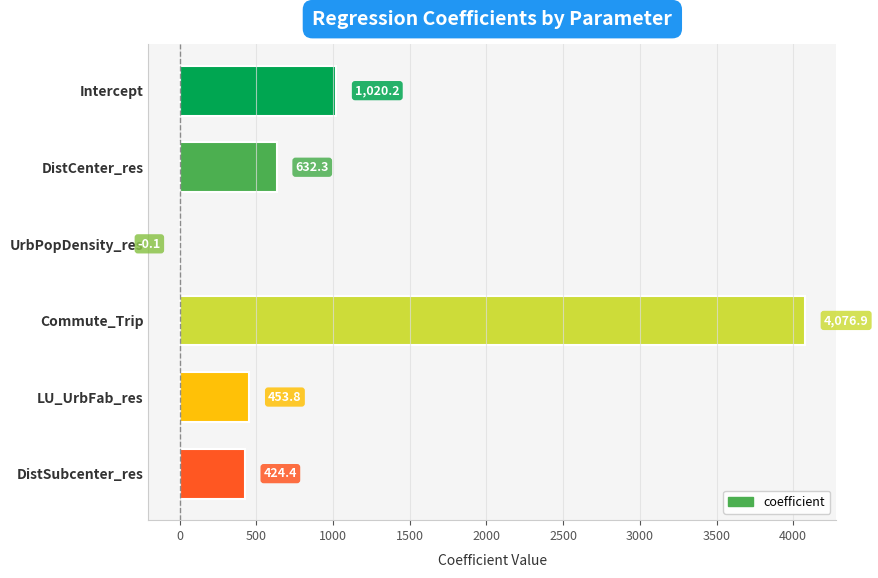

Between UrbPopDensity_res and LU_UrbFab_res, which is larger?

LU_UrbFab_res